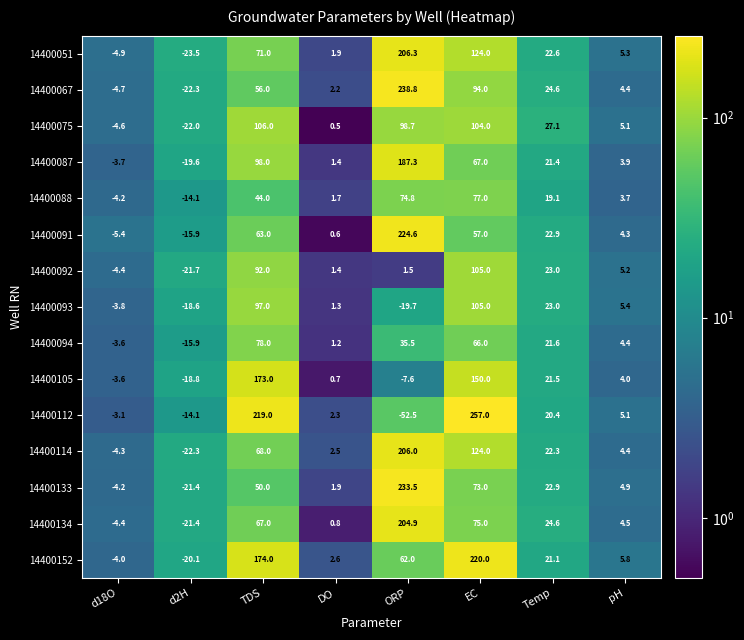

Between d18O and EC, which series saw the biggest shift?

14400112